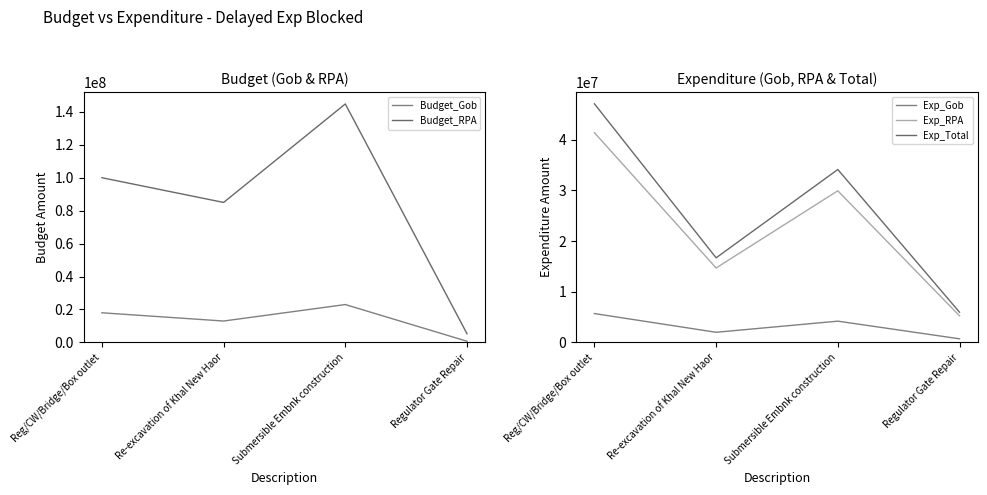

At which category is the sum across all series the highest?

Submersible Embnk construction